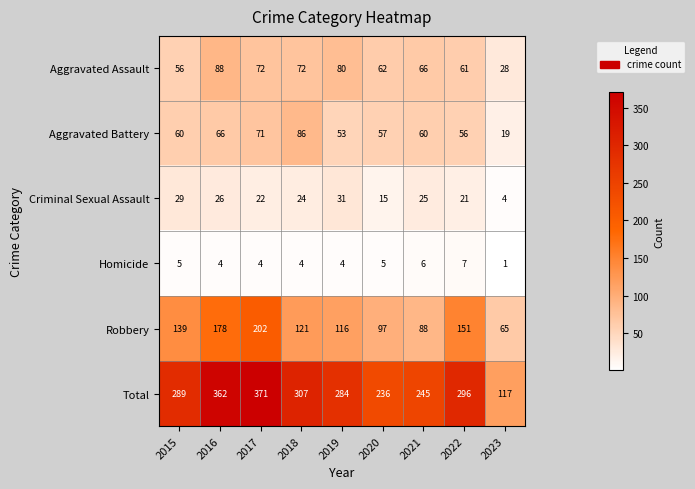

Which label corresponds to the largest value in the chart?

2017